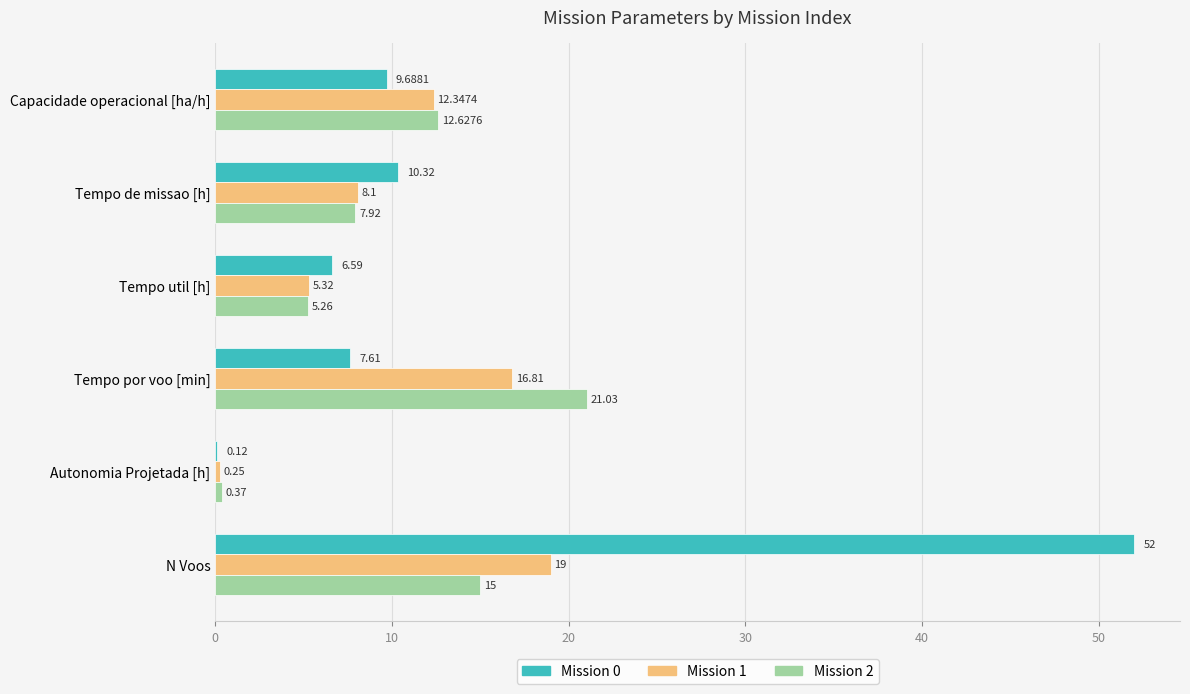

At which label is Mission 0 closest to 26?

Tempo de missao [h]